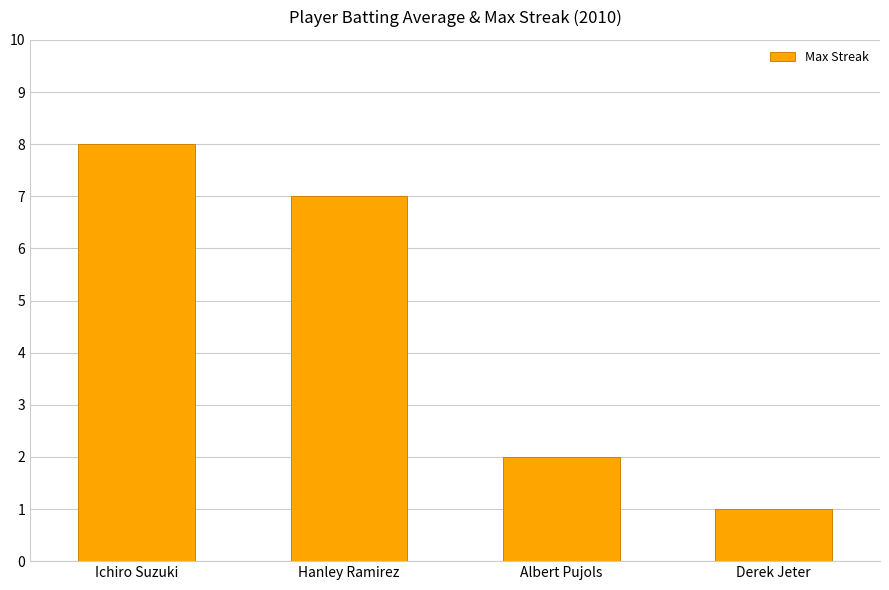

Is it true that the value at Albert Pujols is 1?

False